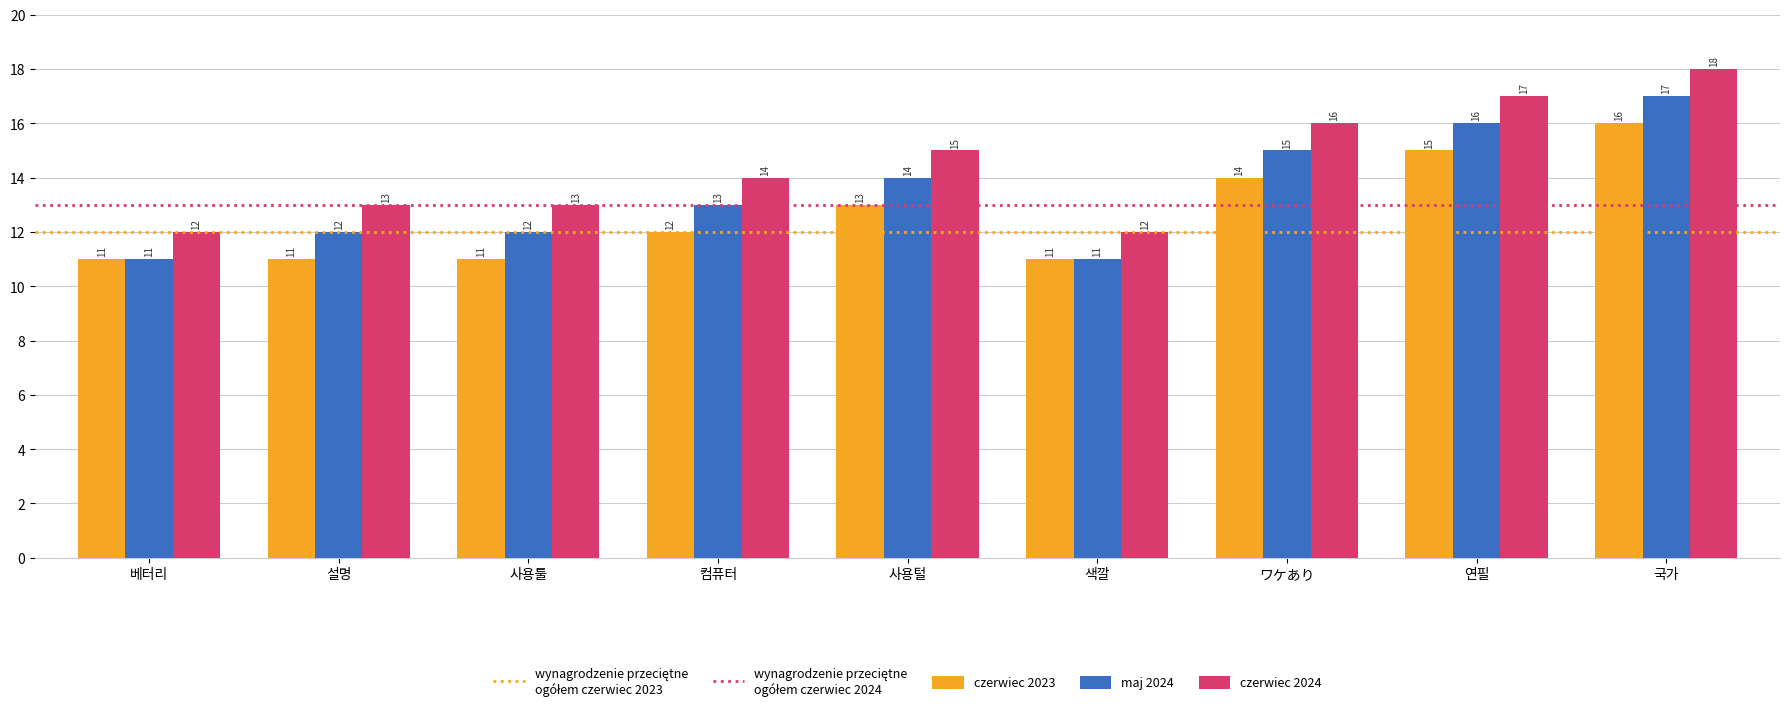

True or false: czerwiec 2024 has a value of 17 at 연필.

True